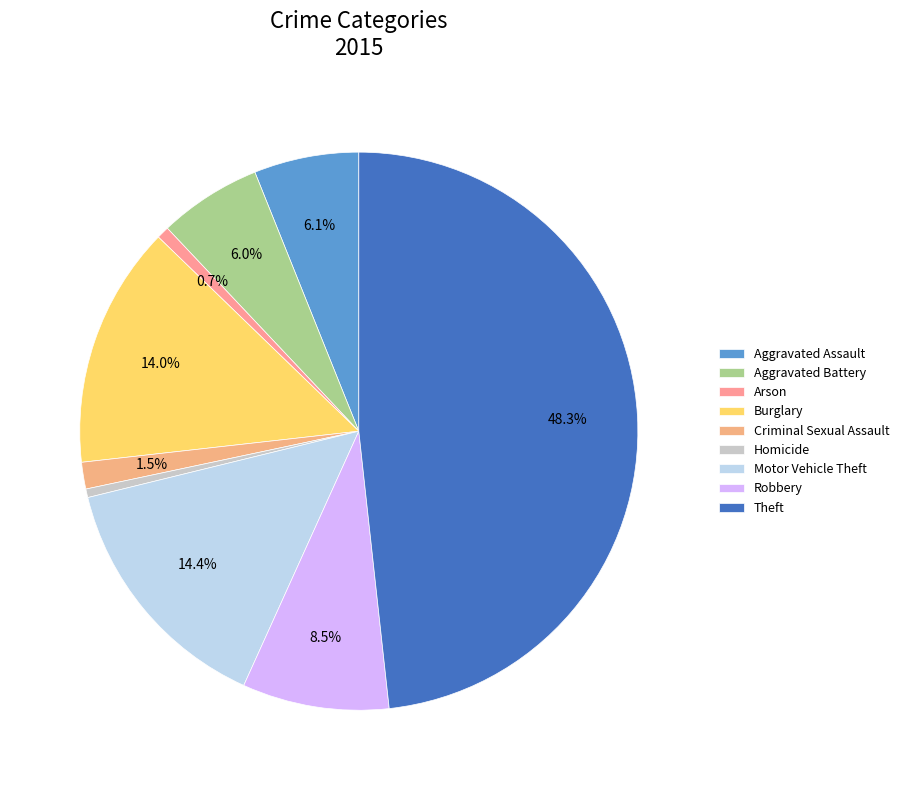

How many segments does this pie chart have?

9